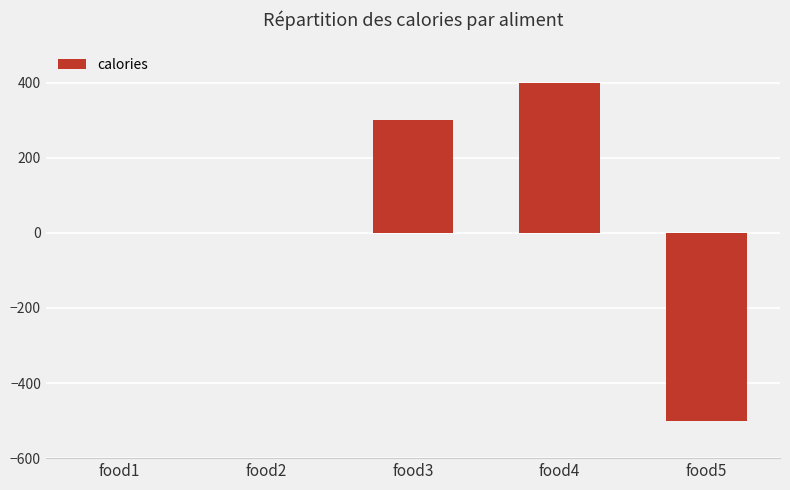

Reading left to right, list all the values displayed in this chart.

0	0	300	400	-500